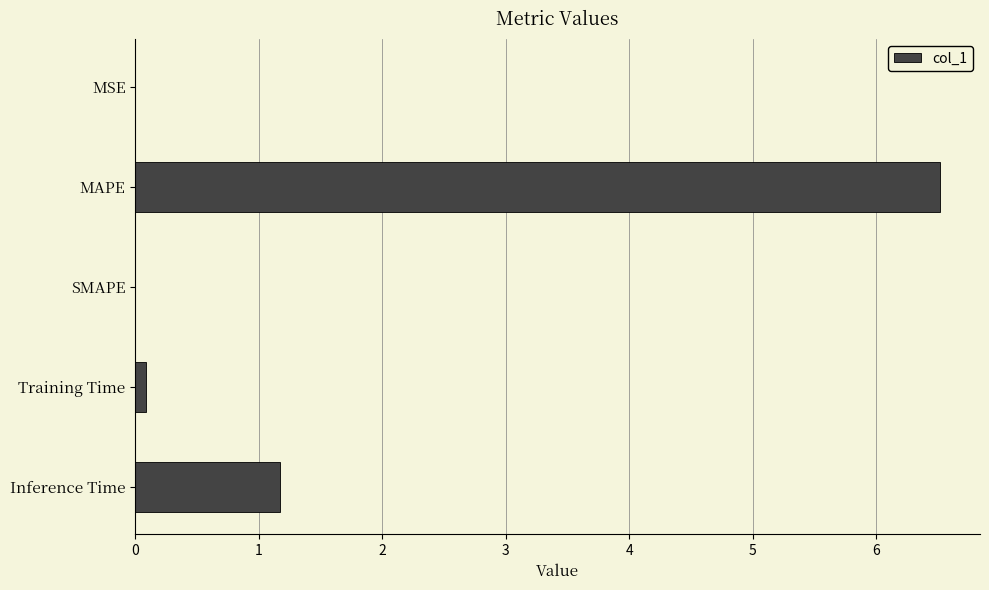

True or false: the data shows 1.9 at Inference Time.

False